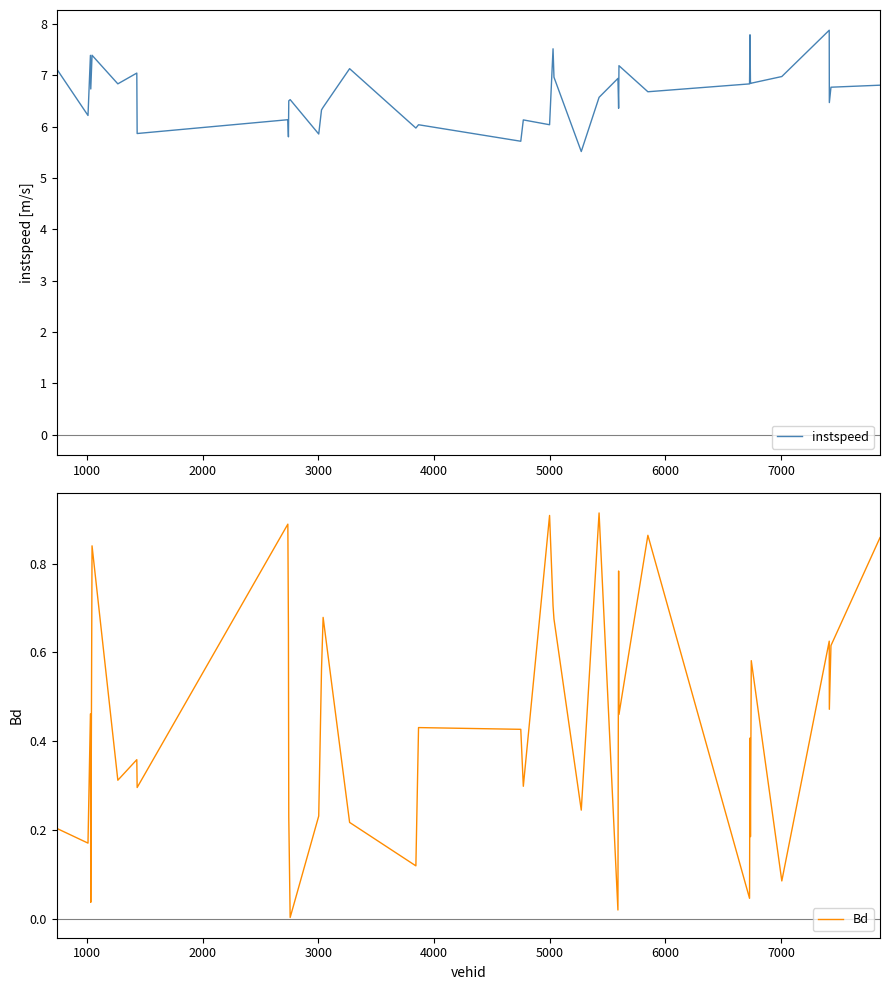

What is the minimum value for instspeed?

5.5